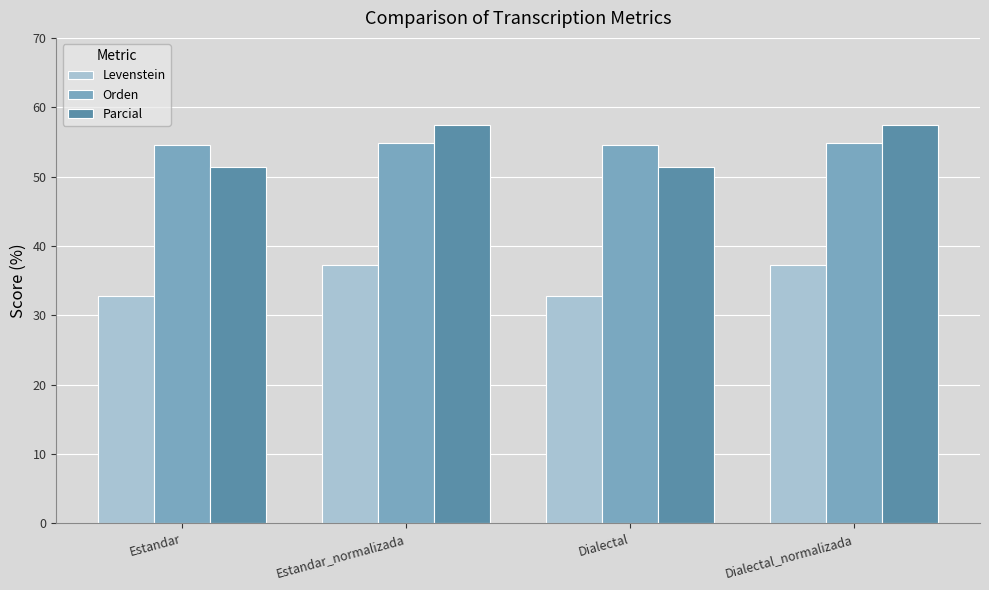

Read the Orden value at Estandar.

54.6